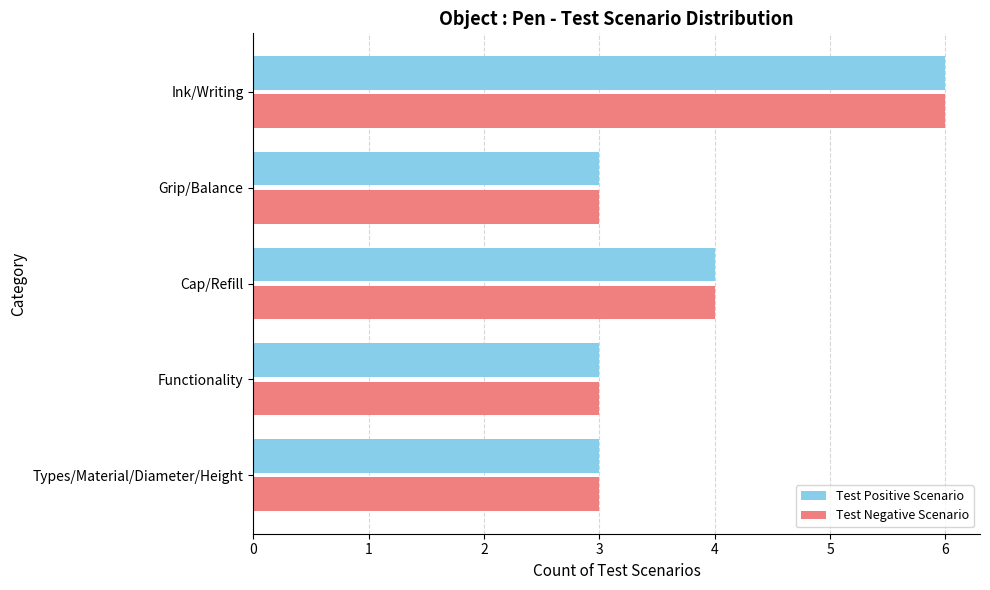

At which label is Test Positive Scenario closest to 4?

Cap/Refill